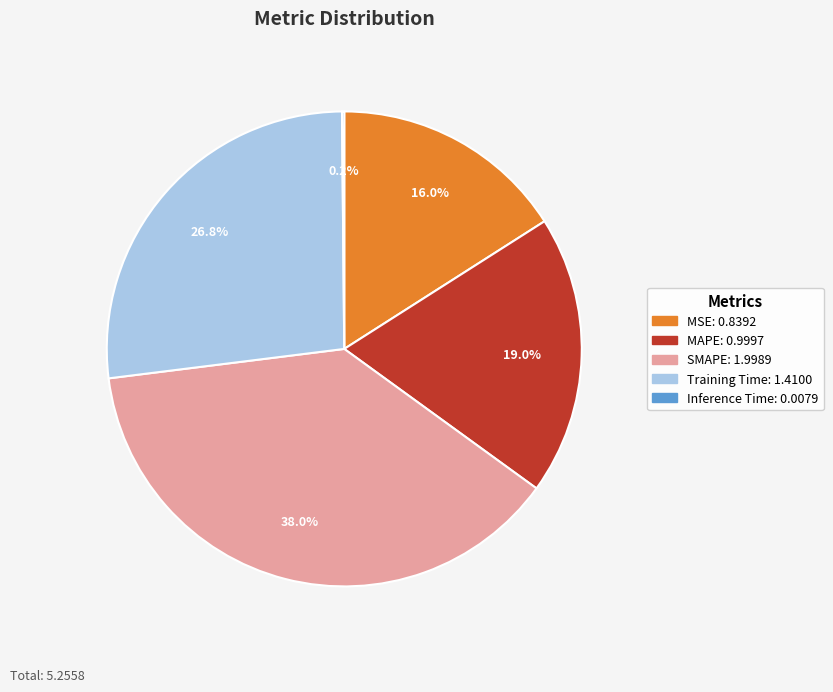

Which category has the biggest portion of the pie?

SMAPE